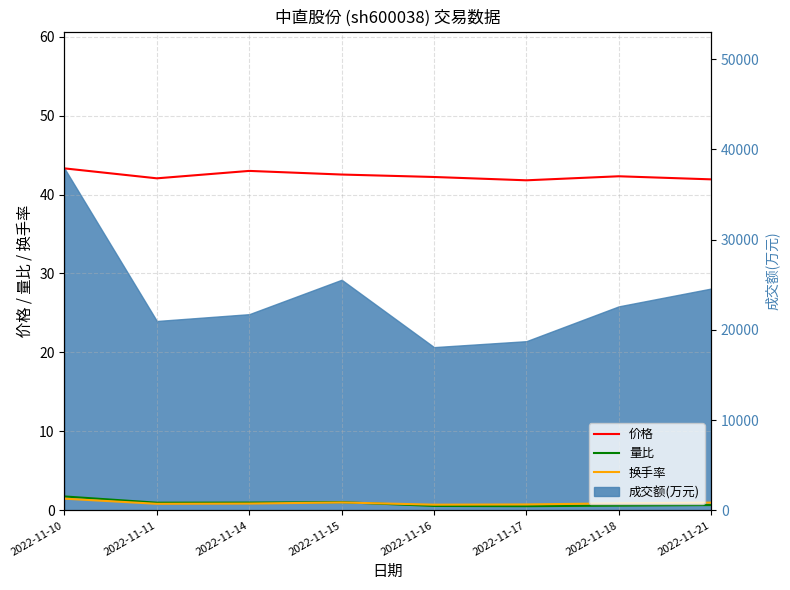

What is the value of the 价格 point at the 2nd from the left?

42.0